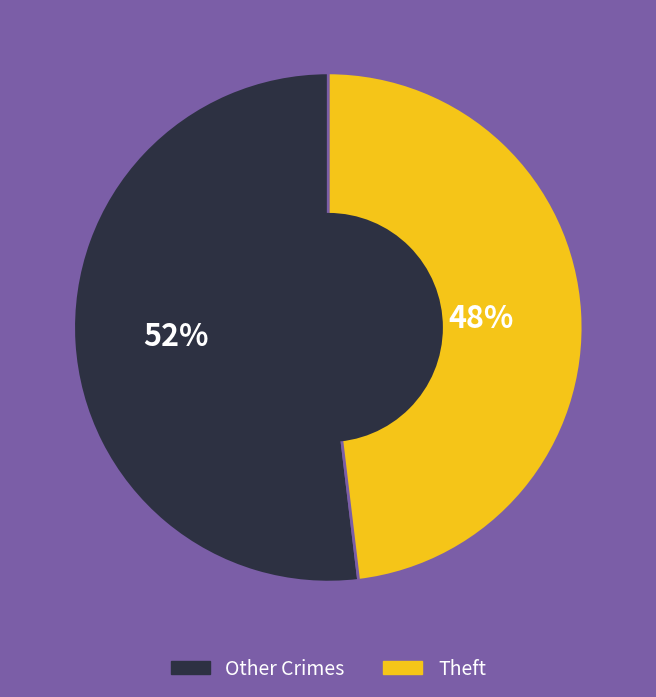

To the nearest percent, what is the average slice percentage?

50%